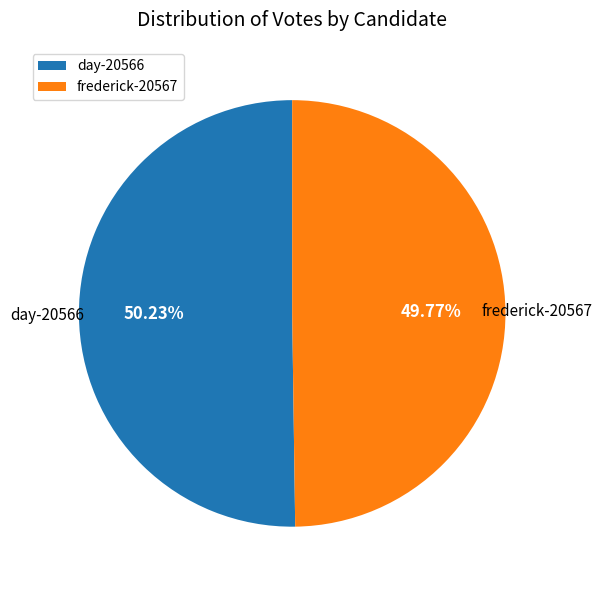

Approximately how many times larger is the value at frederick-20567 compared to day-20566?

1.0